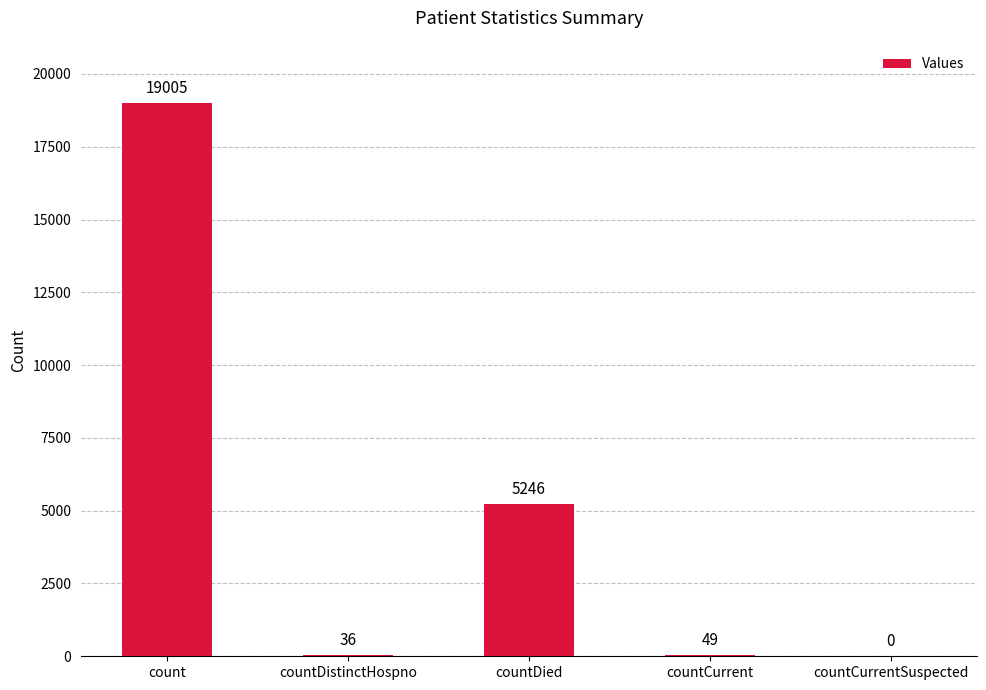

What is the maximum value shown in the chart?

19005